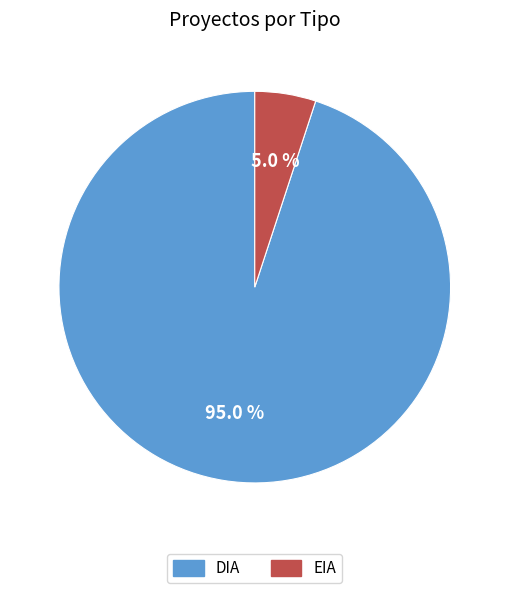

What is the smallest slice in the pie chart?

EIA